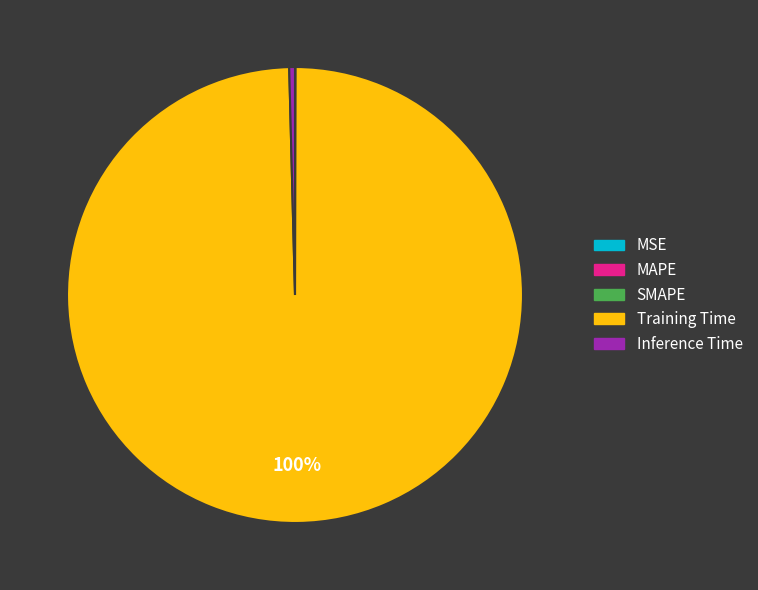

Which category accounts for the majority?

Training Time